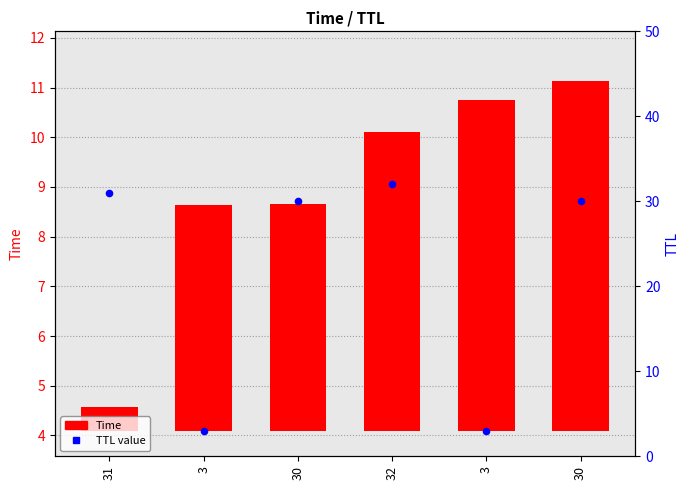

Is the value of Time at 3 greater than the value of TTL value at 3?

Yes